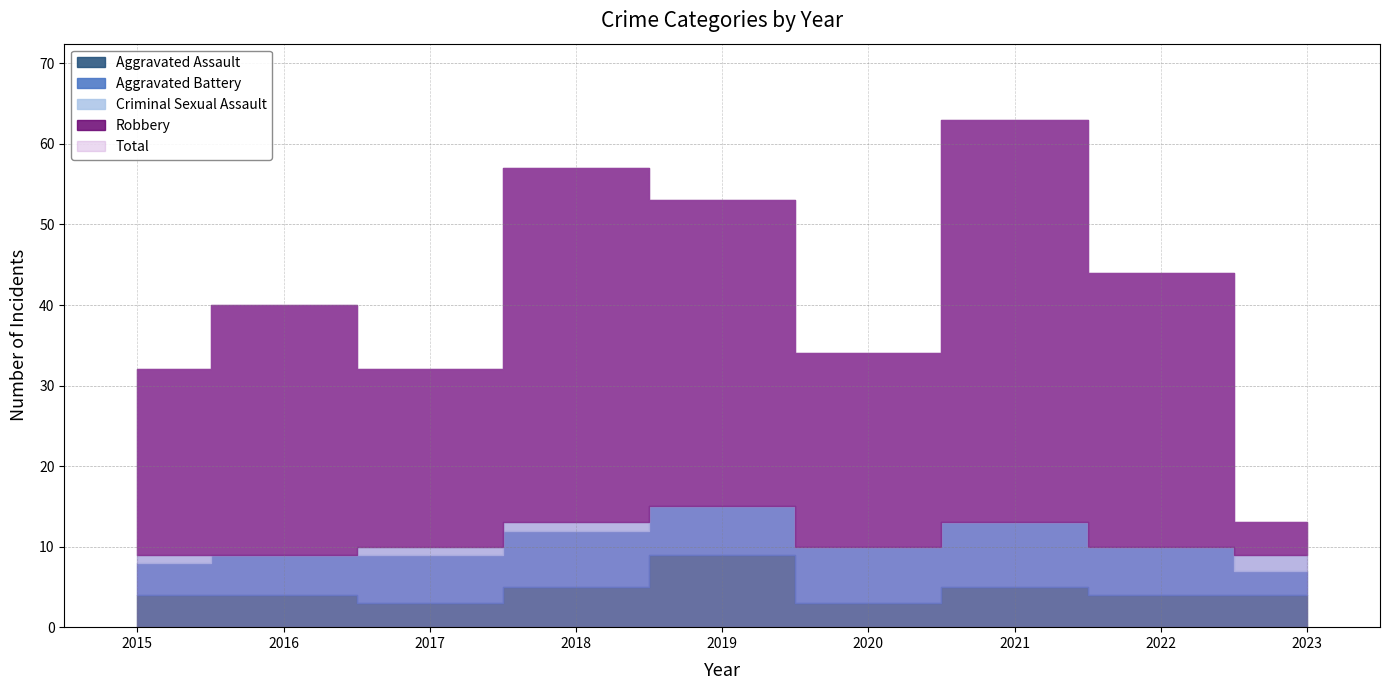

Reading right to left, list all the values displayed in this chart.

Aggravated Assault: 4	4	5	3	9	5	3	4	4
Aggravated Battery: 3	6	8	7	6	7	6	5	4
Criminal Sexual Assault: 2	0	0	0	0	1	1	0	1
Robbery: 4	34	50	24	38	44	22	31	23
Total: 13	44	63	34	53	57	32	40	32